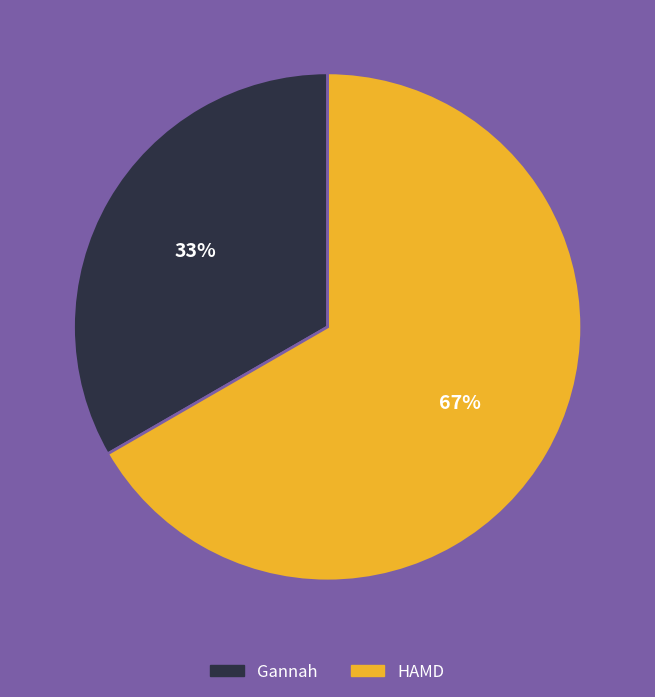

Do HAMD and Gannah together represent more than half of the pie?

Yes